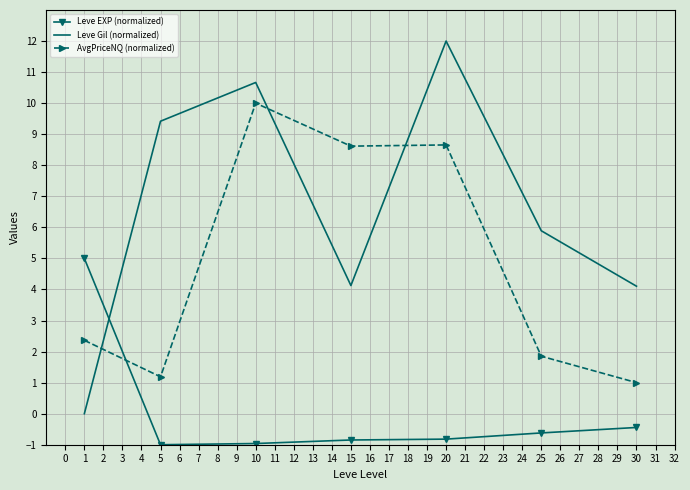

Read the Leve EXP (normalized) value at 30.

-0.4